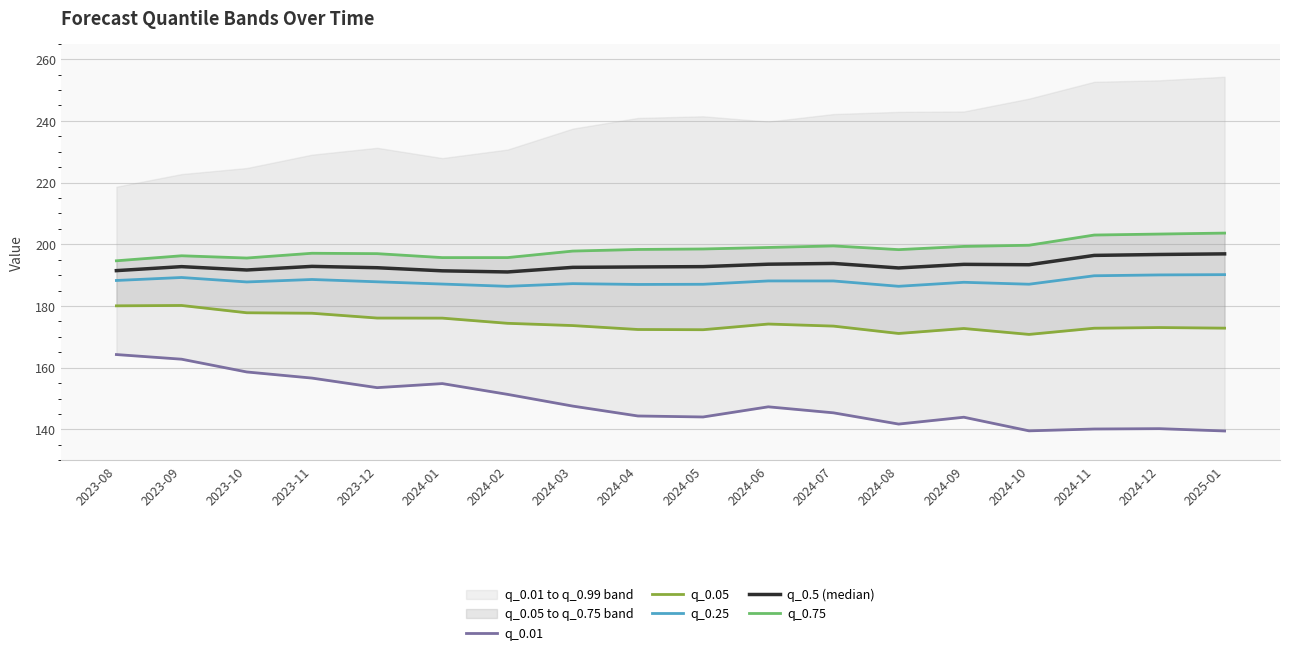

True or false: q_0.01 and q_0.05 intersect in this chart.

False